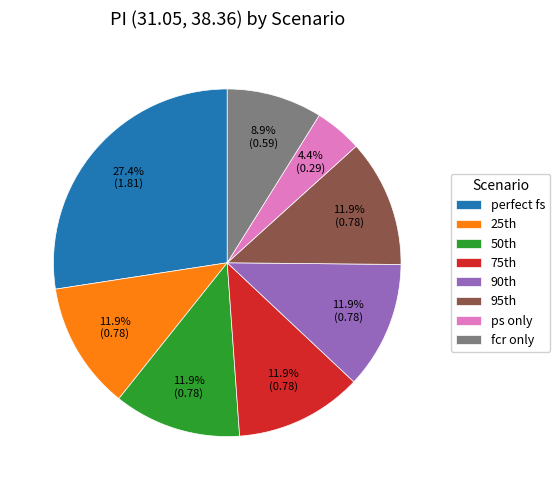

To the nearest percent, what is the difference between the largest and smallest slice percentages?

23%